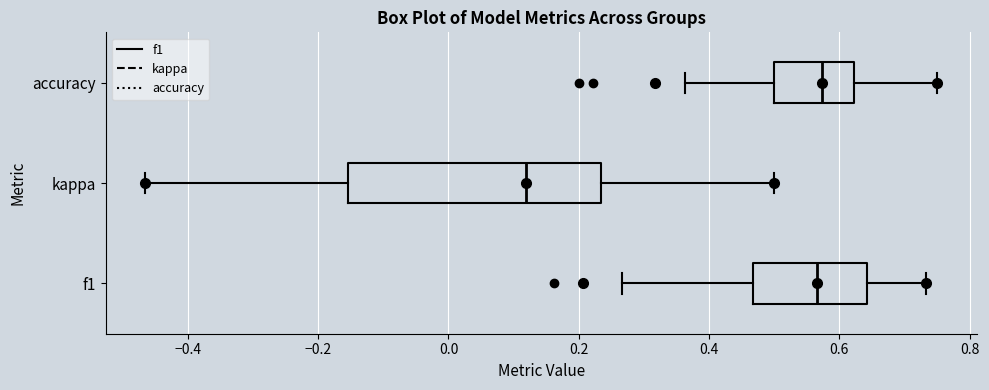

Reading bottom to top, read every box against the x-axis: the position of its median line, the range the box covers, and the ends of its whiskers. The values are not printed on the chart, so give them approximately, as read against the axis.

f1: median 0.56, box 0.46 to 0.64, whiskers 0.26 to 0.74
kappa: median 0.12, box -0.16 to 0.24, whiskers -0.46 to 0.50
accuracy: median 0.58, box 0.50 to 0.62, whiskers 0.36 to 0.76